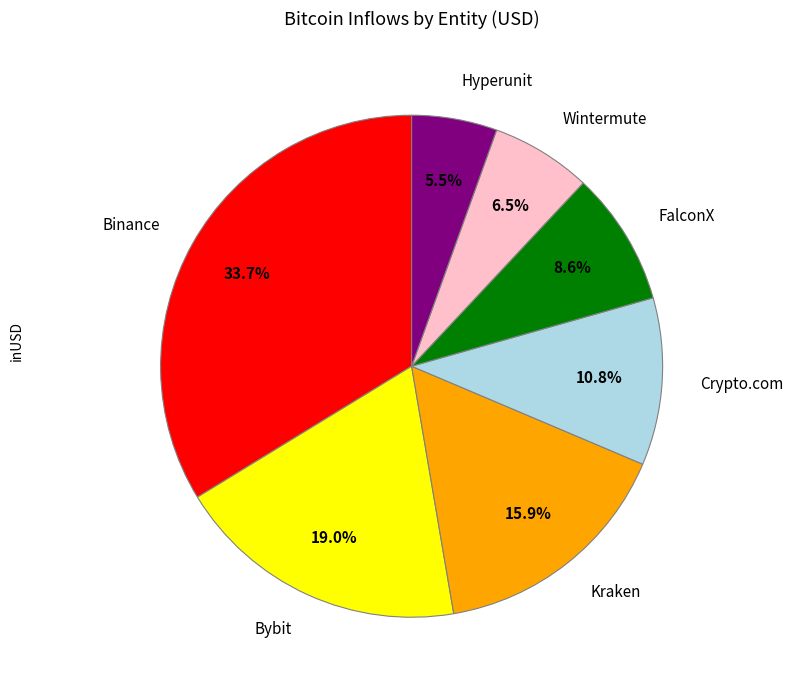

Rank the categories by value from lowest to highest.

Hyperunit, Wintermute, FalconX, Crypto.com, Kraken, Bybit, Binance